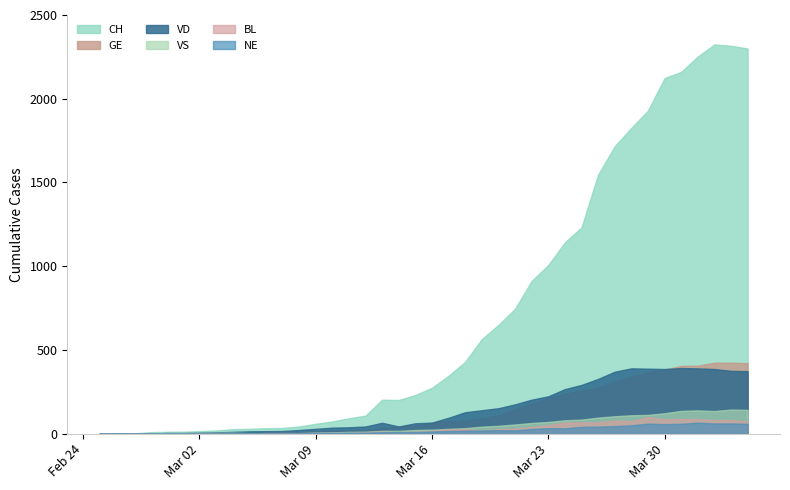

At how many categories does at least one series exceed 535?

17